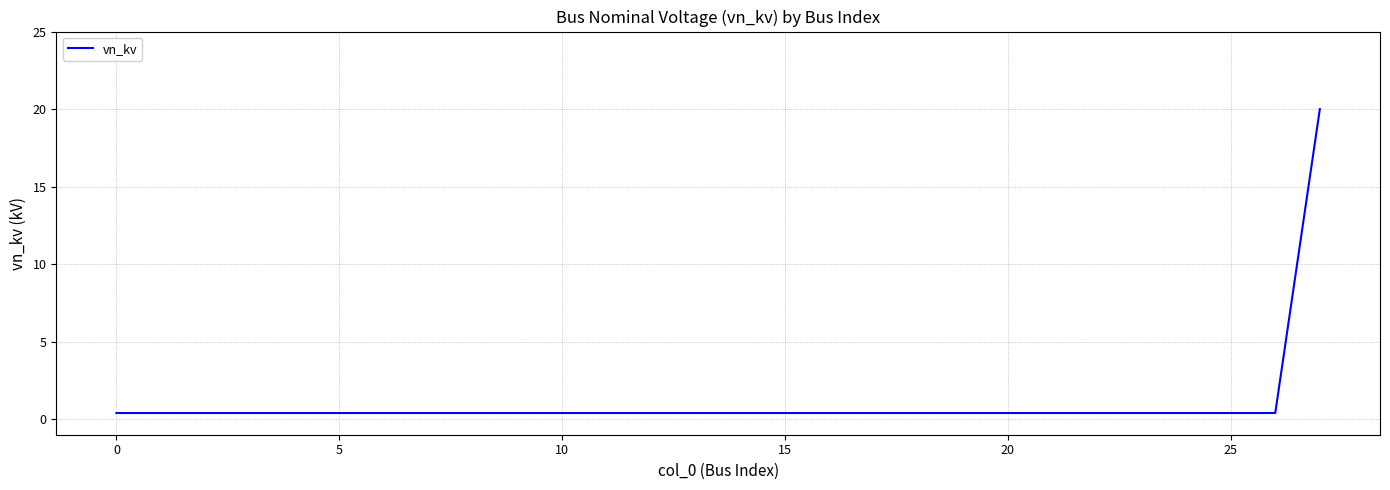

What is the difference between the maximum and minimum values?

19.6